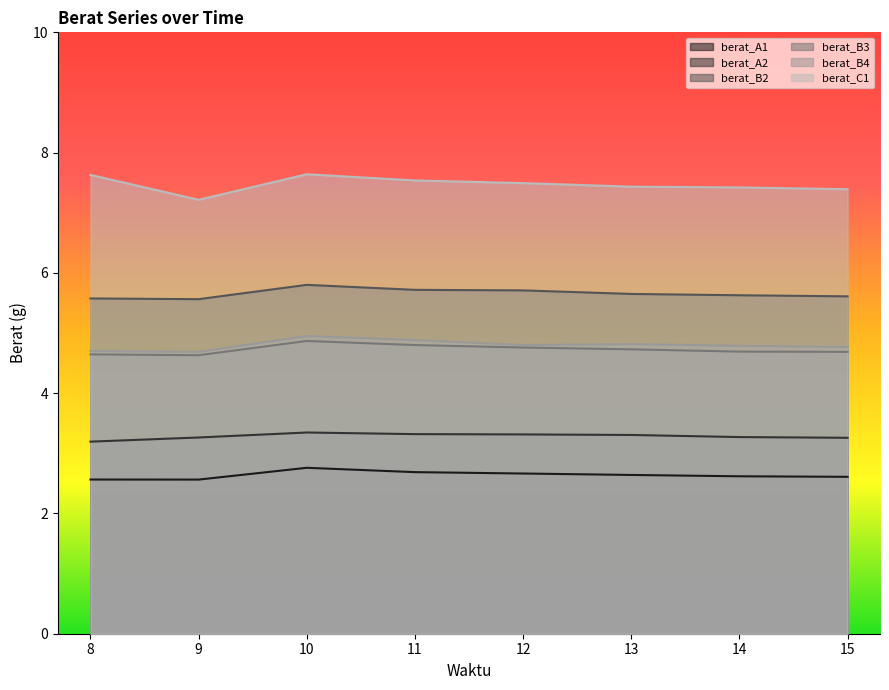

At how many categories does at least one series exceed 4?

8